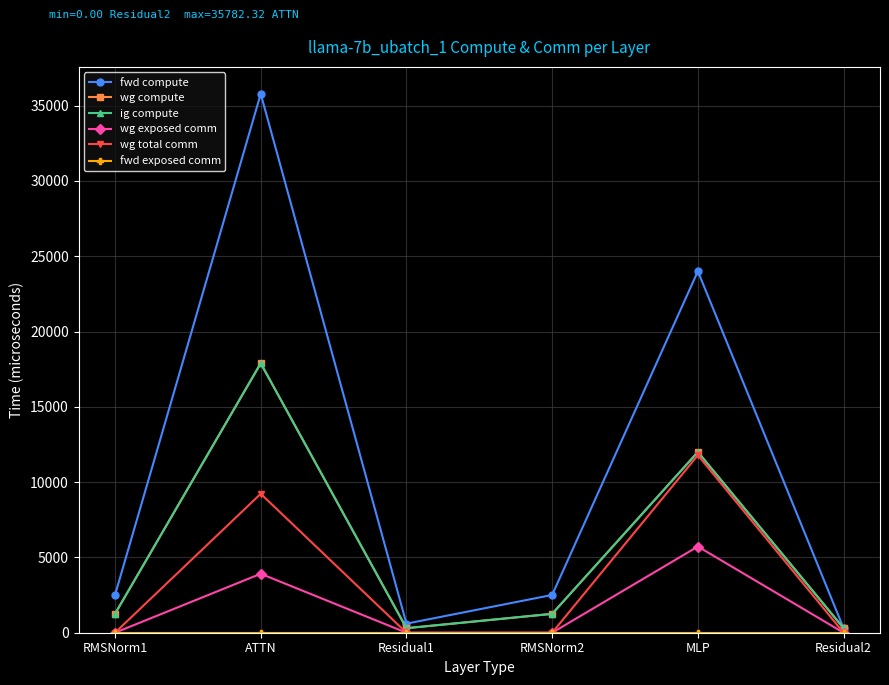

What is the difference between the highest and lowest values at MLP?

24000.8